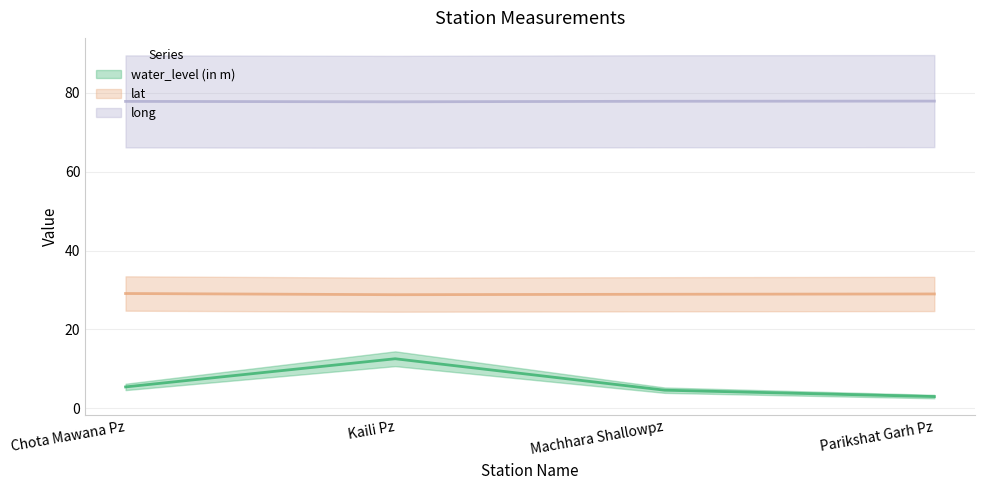

What is the greatest value displayed?

77.9